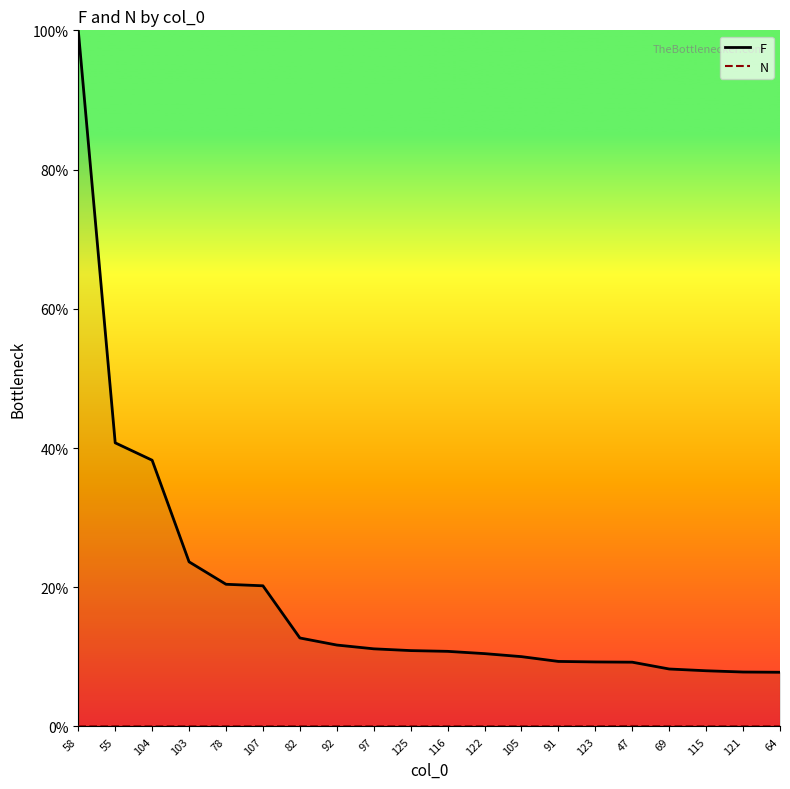

True or false: F and N cross at least once.

False